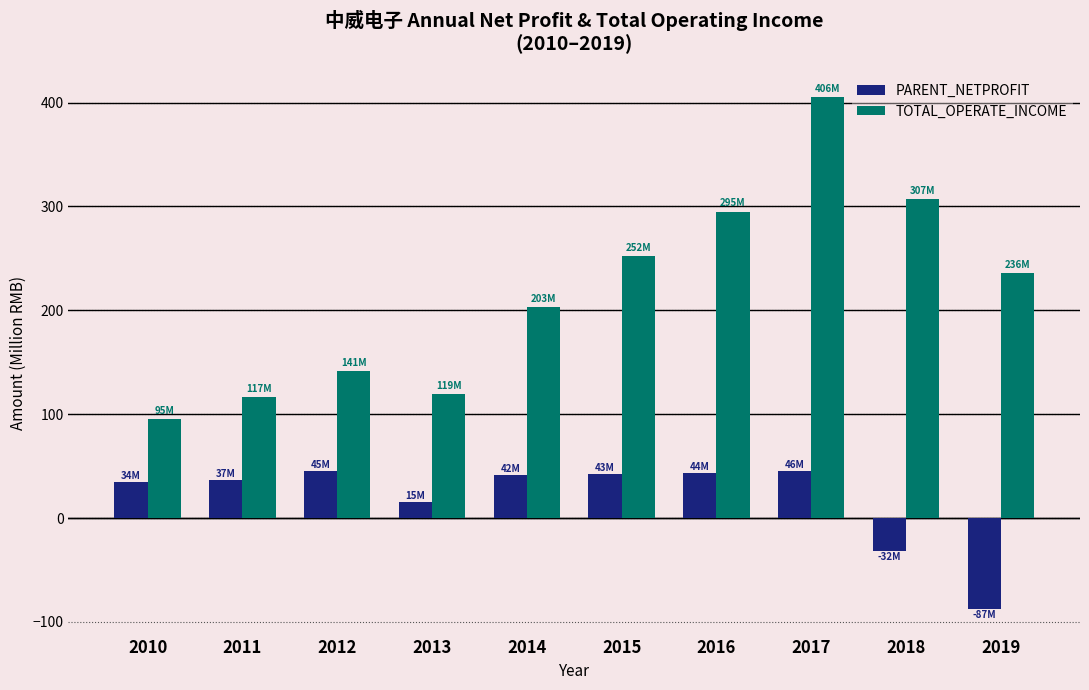

What value does the TOTAL_OPERATE_INCOME series have at 2016?

295.2